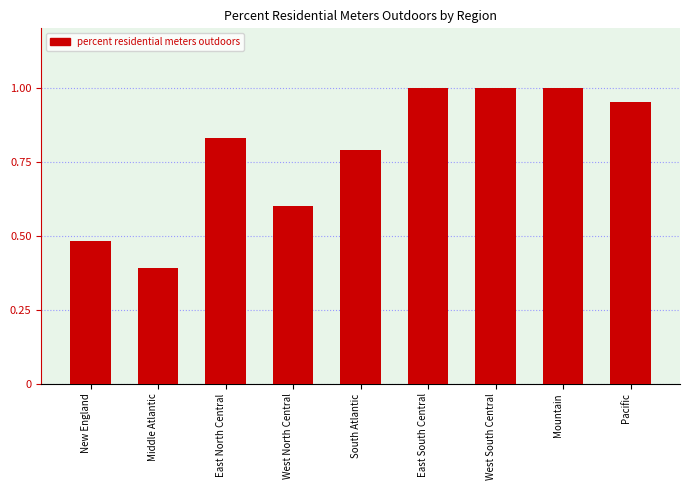

What is the difference between the values at Pacific and Middle Atlantic?

0.6